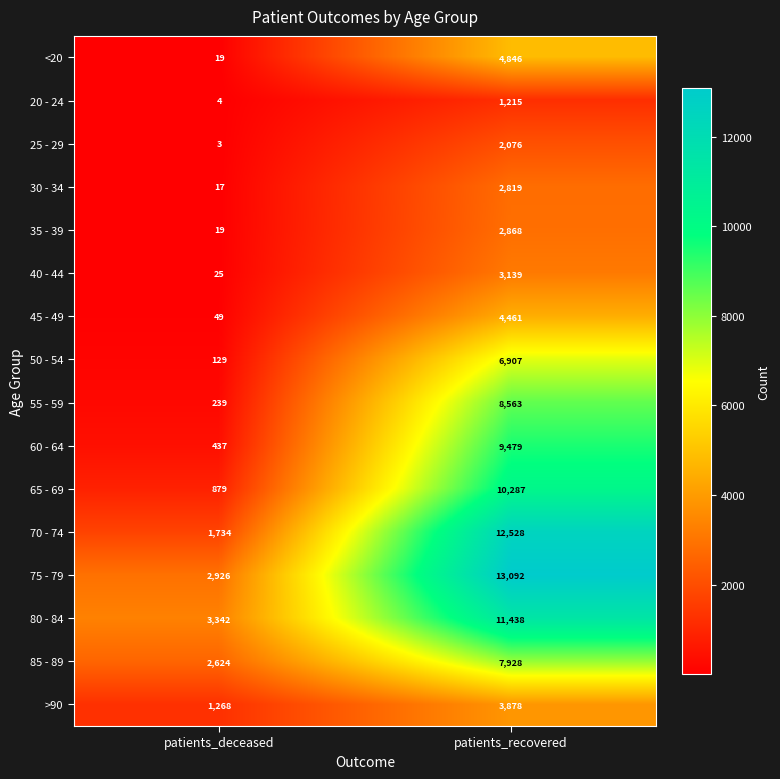

Which series changed the most between patients_deceased and patients_recovered?

70 - 74